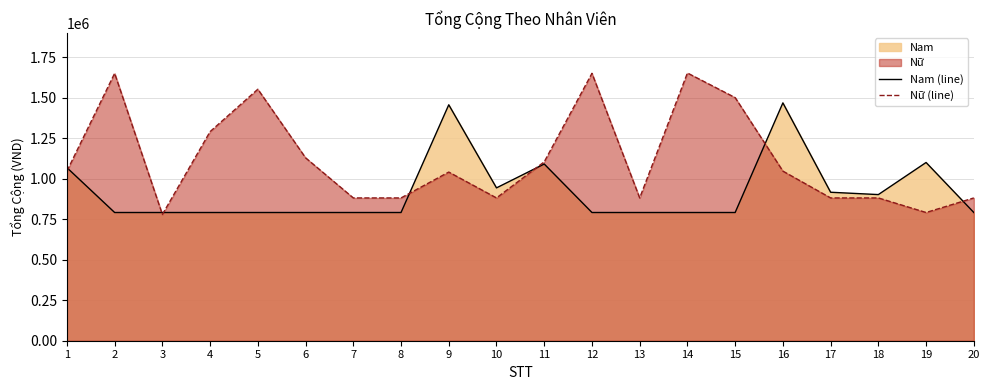

Rank the series by their maximum value, from lowest to highest.

Nam (line), Nữ (line)